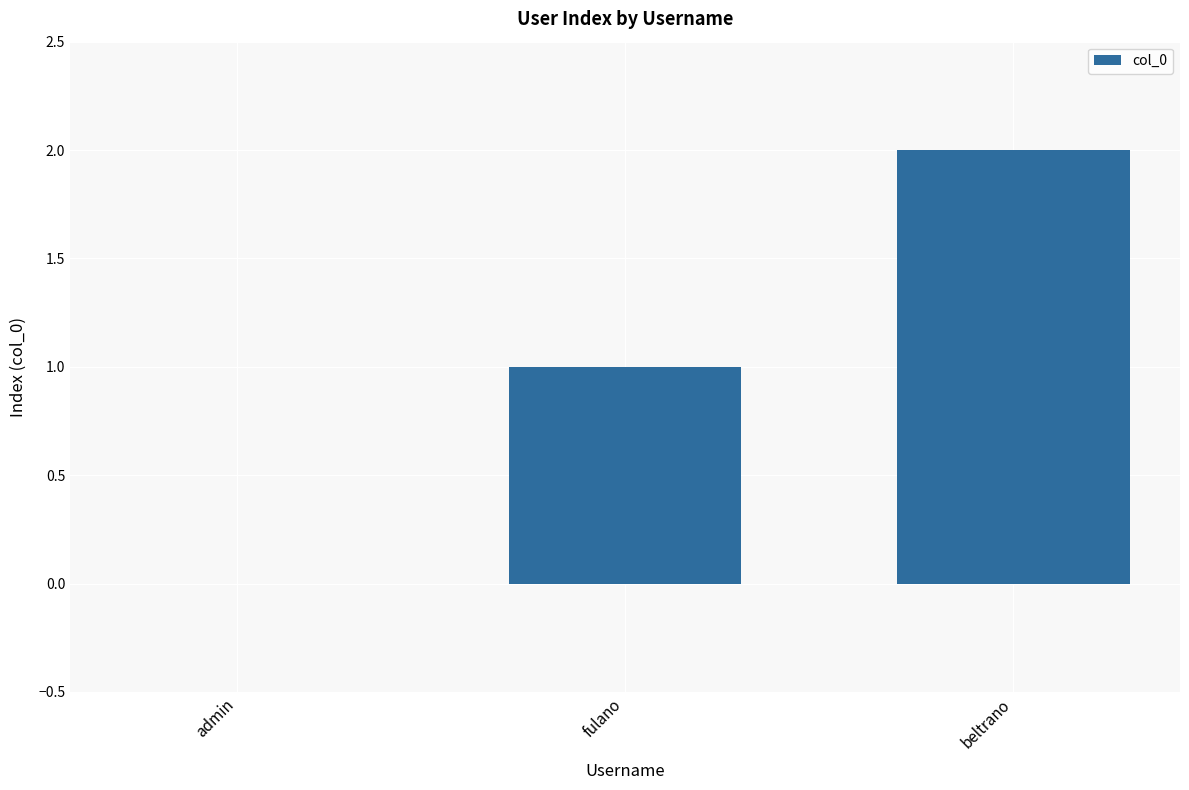

Reading left to right, list all the values displayed in this chart.

admin=0	fulano=1	beltrano=2